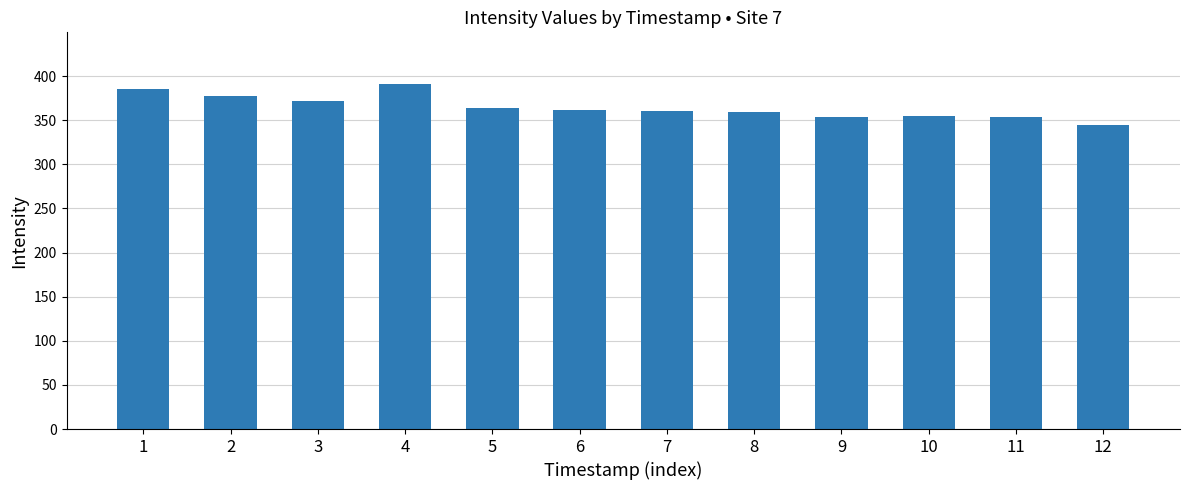

The chart shows a value of 354.5 at 10. True or false?

True